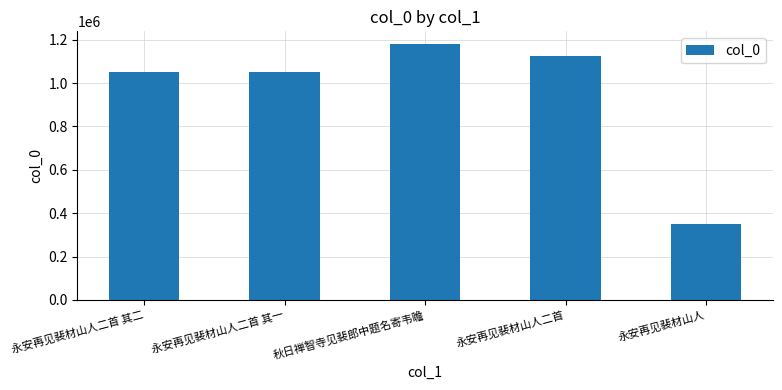

Read the value at 永安再见裴材山人二首 其二, to the nearest 10.

1050940